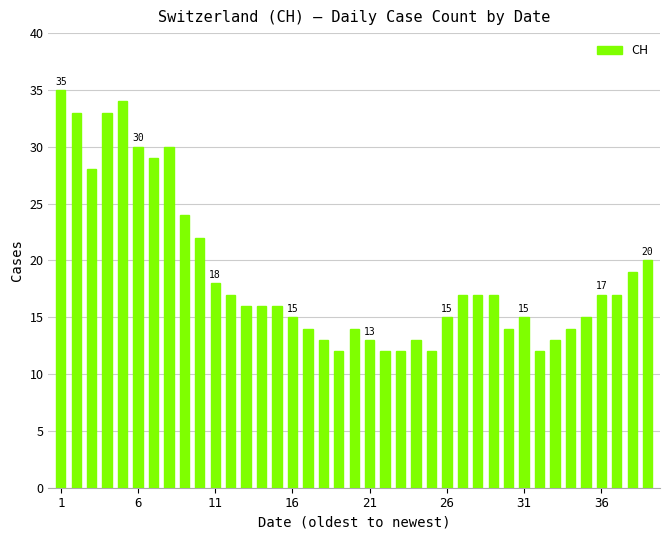

What is the smallest value displayed?

12